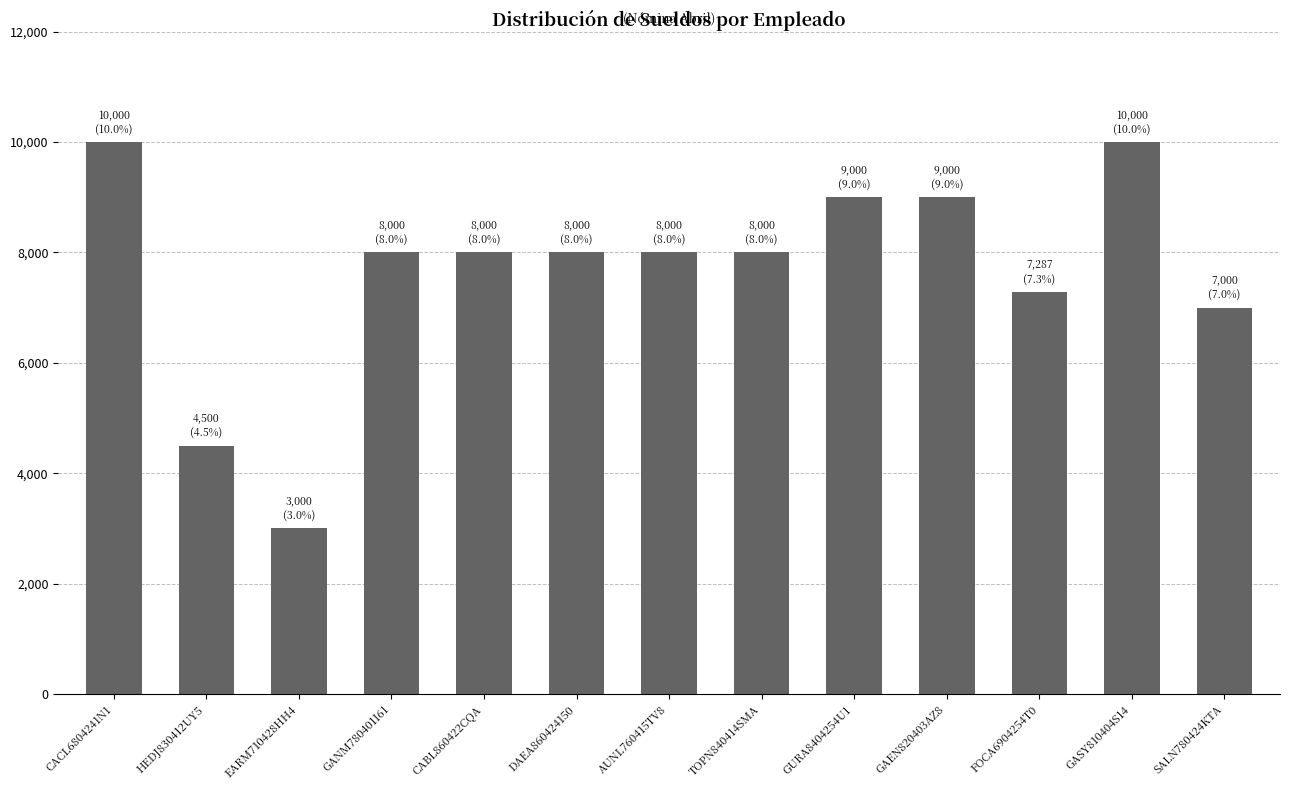

What is the smallest value displayed?

3000